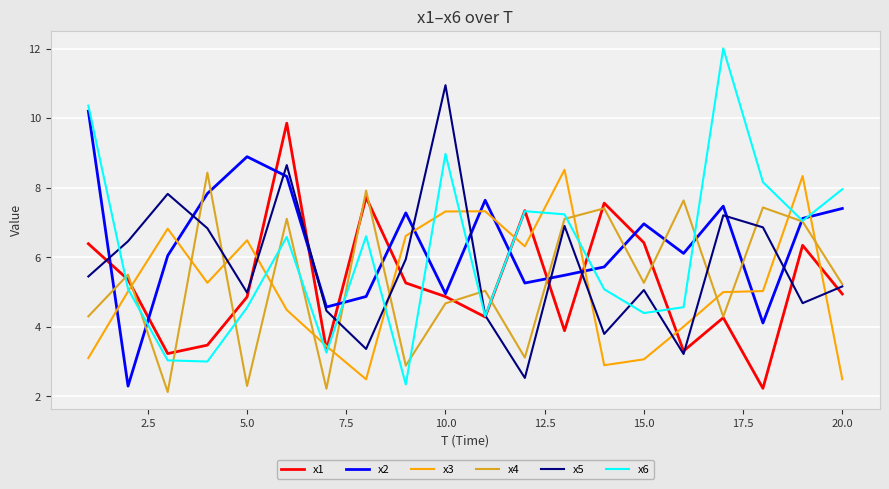

Which series has the largest total across all categories?

x2